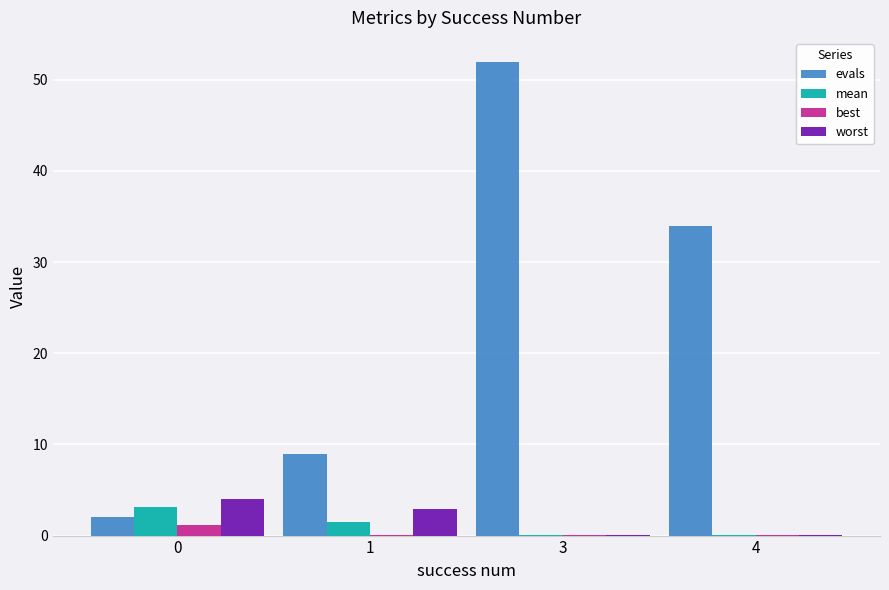

Between 1 and 4, which series saw the biggest shift?

evals